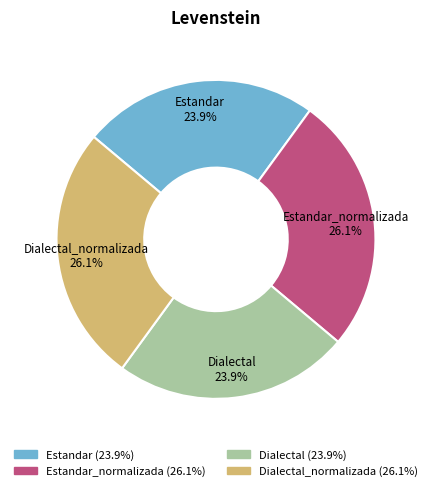

To the nearest percent, what is the average slice percentage?

25%